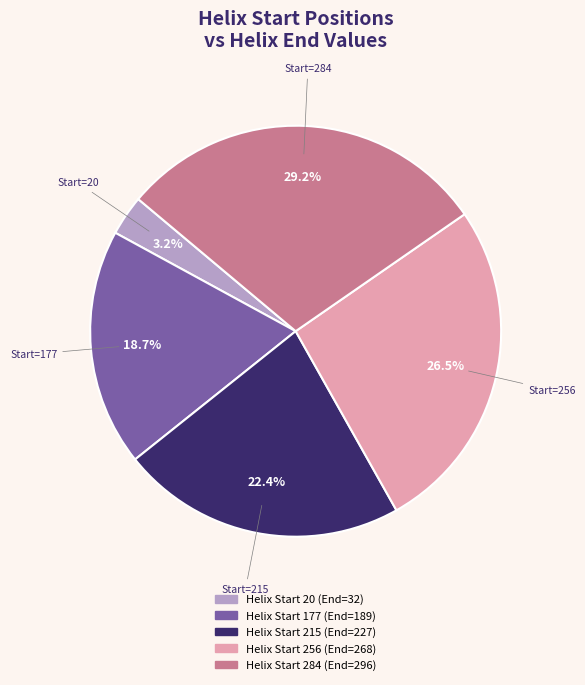

Is there any slice that represents more than half of the pie?

No